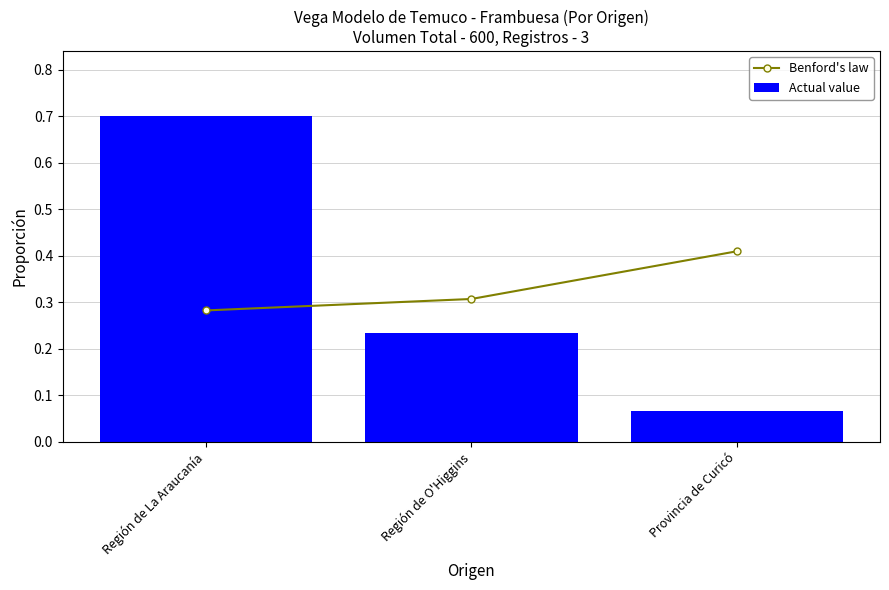

What are all the series names shown in the legend?

Benford's law, Actual value